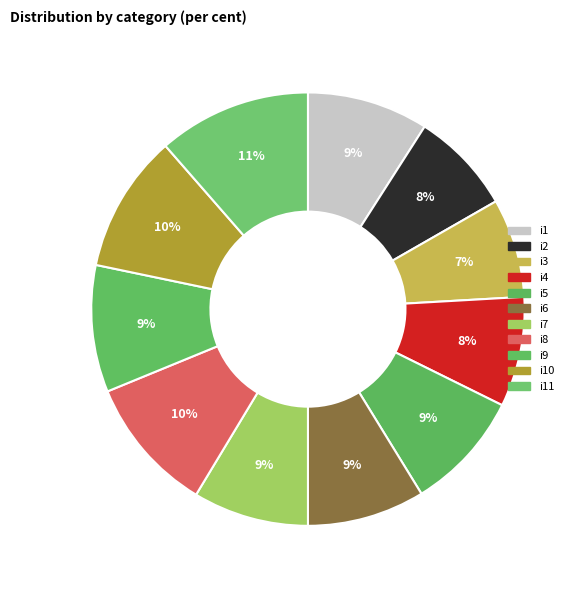

How many segments does this pie chart have?

11